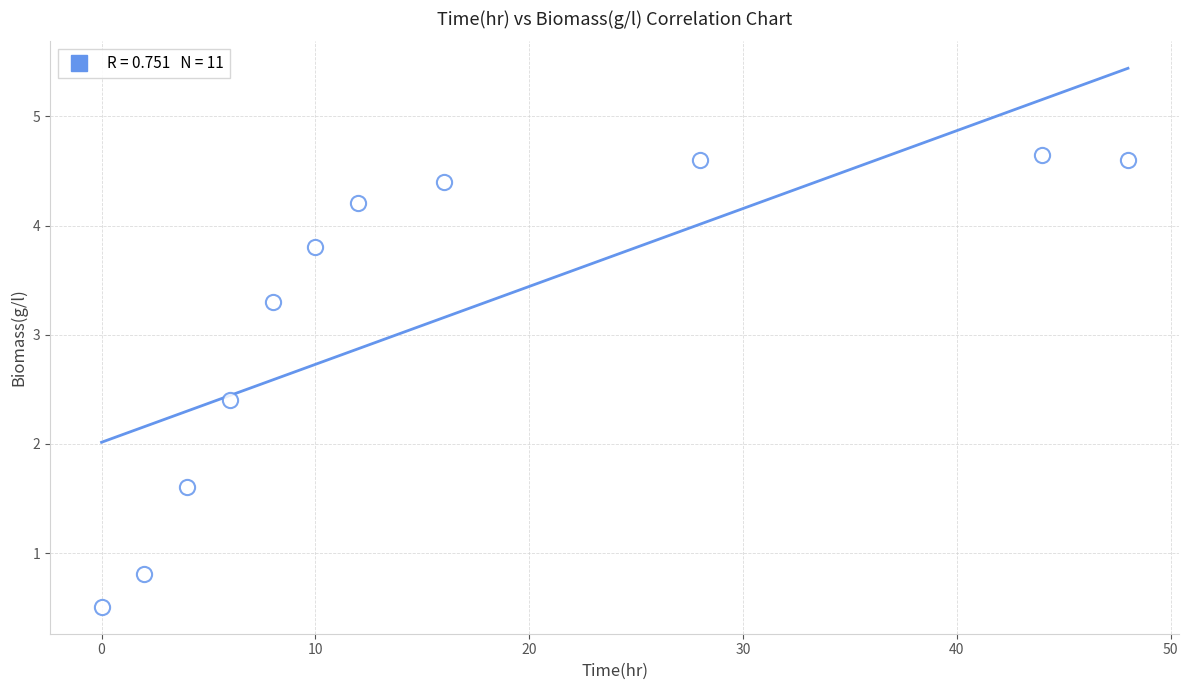

What is the average Y value?

3.2